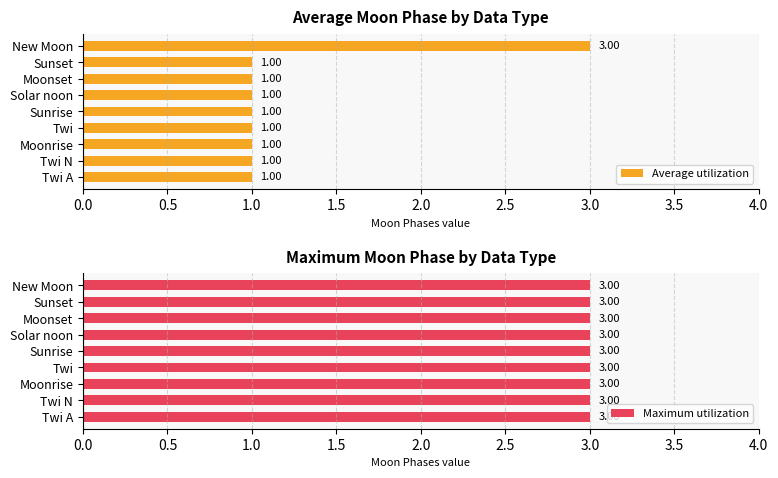

What is the sum of all Average utilization values?

11